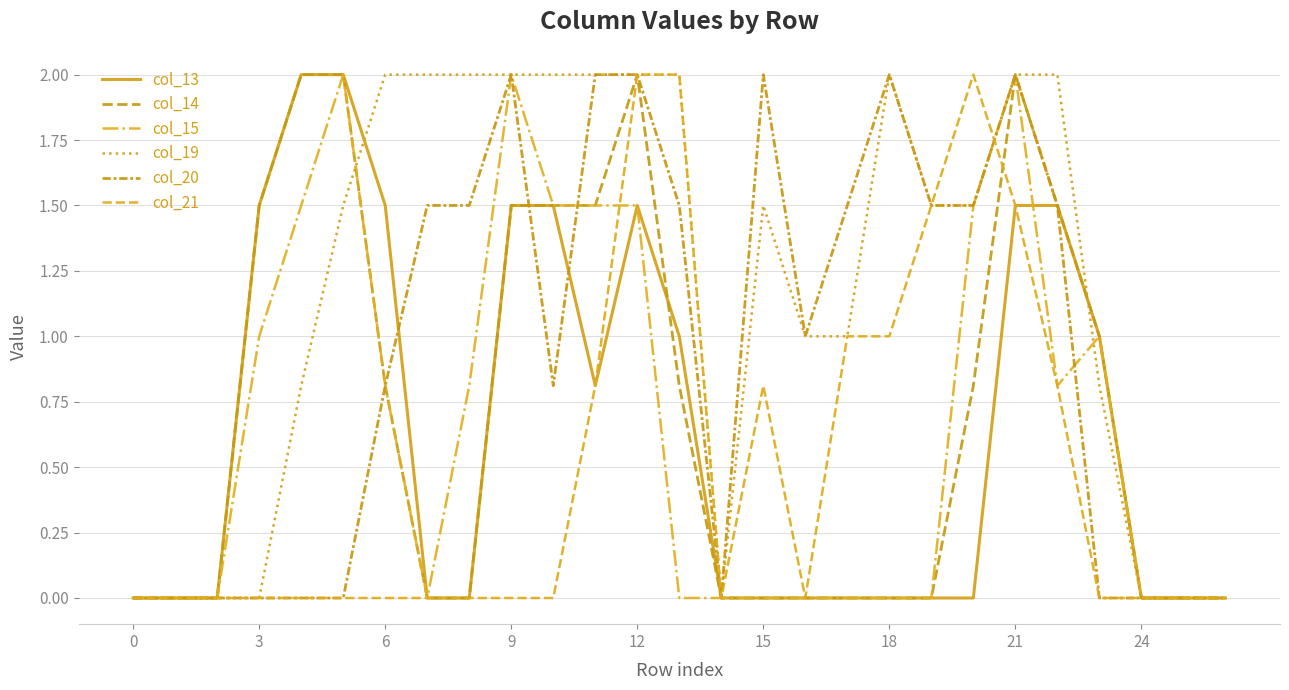

Reading left to right, transcribe all the data shown in this chart.

col_13: 0.0	0.0	0.0	1.5	2.0	2.0	1.5	0.0	0.0	1.5	1.5	0.8	1.5	1.0	0.0	0.0	0.0	0.0	0.0	0.0	0.0	1.5	1.5	1.0	0.0	0.0	0.0
col_14: 0.0	0.0	0.0	1.5	2.0	2.0	0.8	0.0	0.0	1.5	1.5	1.5	2.0	0.8	0.0	0.0	0.0	0.0	0.0	0.0	0.8	2.0	1.5	1.0	0.0	0.0	0.0
col_15: 0.0	0.0	0.0	1.0	1.5	2.0	0.8	0.0	0.8	2.0	1.5	1.5	1.5	0.0	0.0	0.0	0.0	0.0	0.0	0.0	1.5	2.0	0.8	1.0	0.0	0.0	0.0
col_19: 0.0	0.0	0.0	0.0	0.8	1.5	2.0	2.0	2.0	2.0	2.0	2.0	2.0	2.0	0.0	1.5	1.0	1.0	2.0	1.5	1.5	2.0	2.0	0.8	0.0	0.0	0.0
col_20: 0.0	0.0	0.0	0.0	0.0	0.0	0.8	1.5	1.5	2.0	0.8	2.0	2.0	1.5	0.0	2.0	1.0	1.5	2.0	1.5	1.5	2.0	1.5	0.0	0.0	0.0	0.0
col_21: 0.0	0.0	0.0	0.0	0.0	0.0	0.0	0.0	0.0	0.0	0.0	0.8	2.0	2.0	0.0	0.8	0.0	1.0	1.0	1.5	2.0	1.5	0.8	0.0	0.0	0.0	0.0